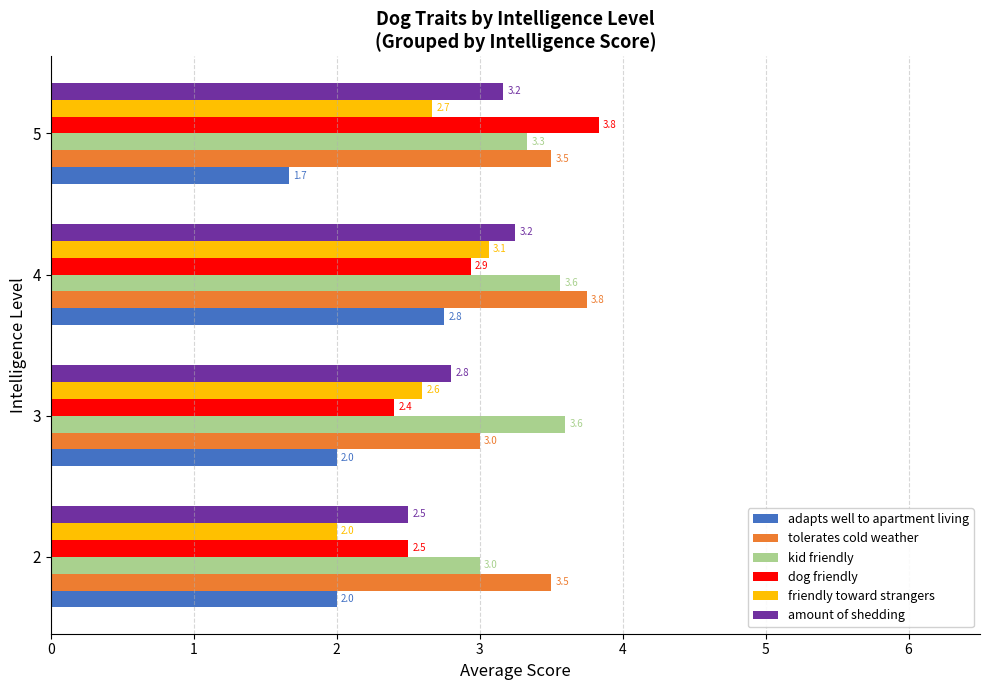

Rank the categories by friendly toward strangers value from highest to lowest.

4, 5, 3, 2